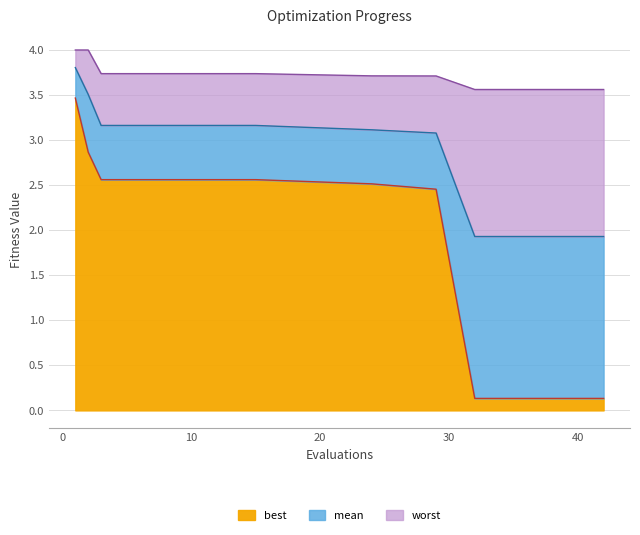

List the labels in order of best value, smallest first.

32, 33, 34, 35, 36, 37, 38, 39, 40, 41, 42, 29, 24, 3, 6, 9, 12, 15, 2, 1